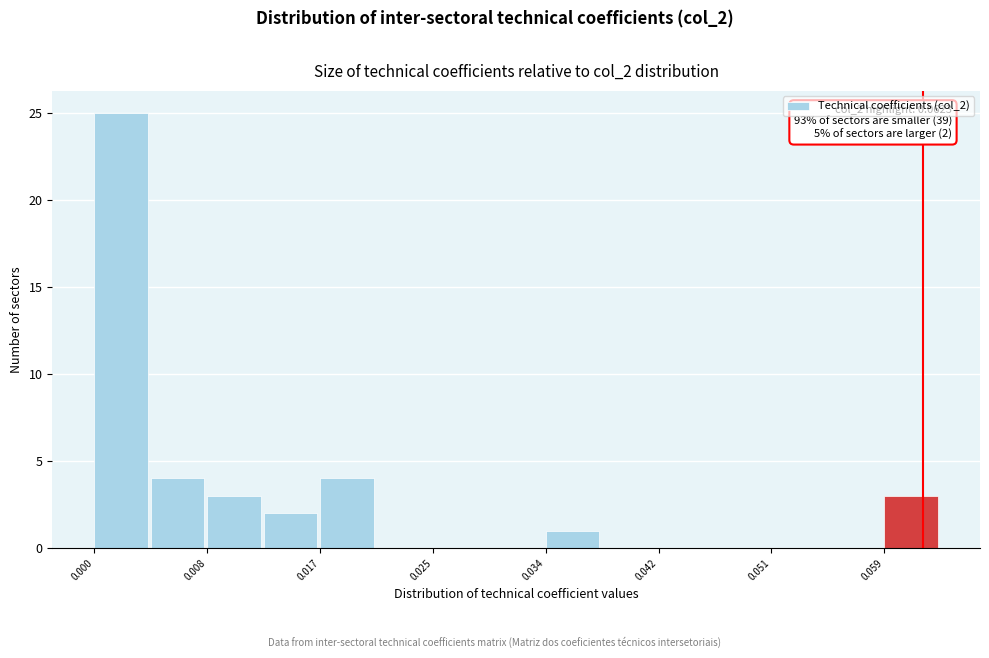

Over which range of the x-axis is the bar tallest?

0.000 to 0.004